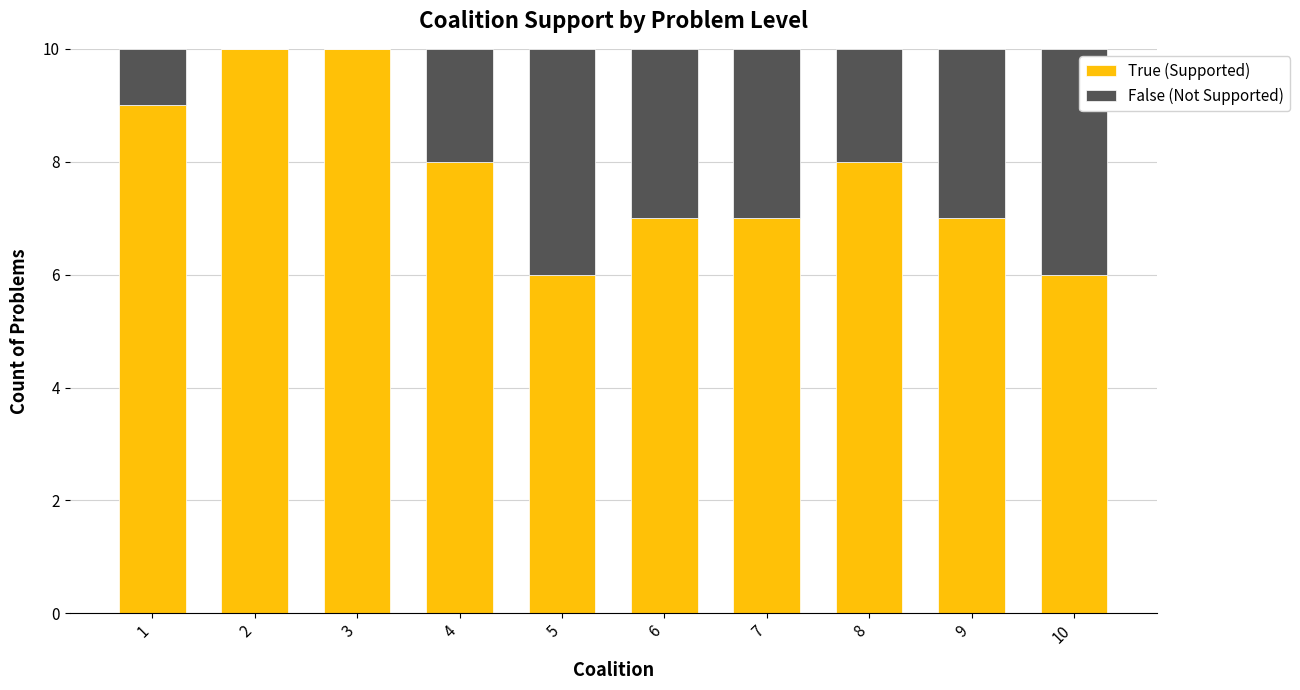

What is the sum of all True (Supported) values?

78